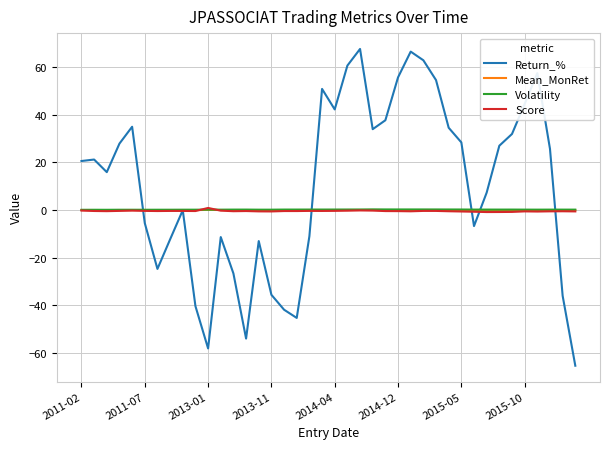

What is the difference between the maximum and minimum values in the Volatility series?

0.2